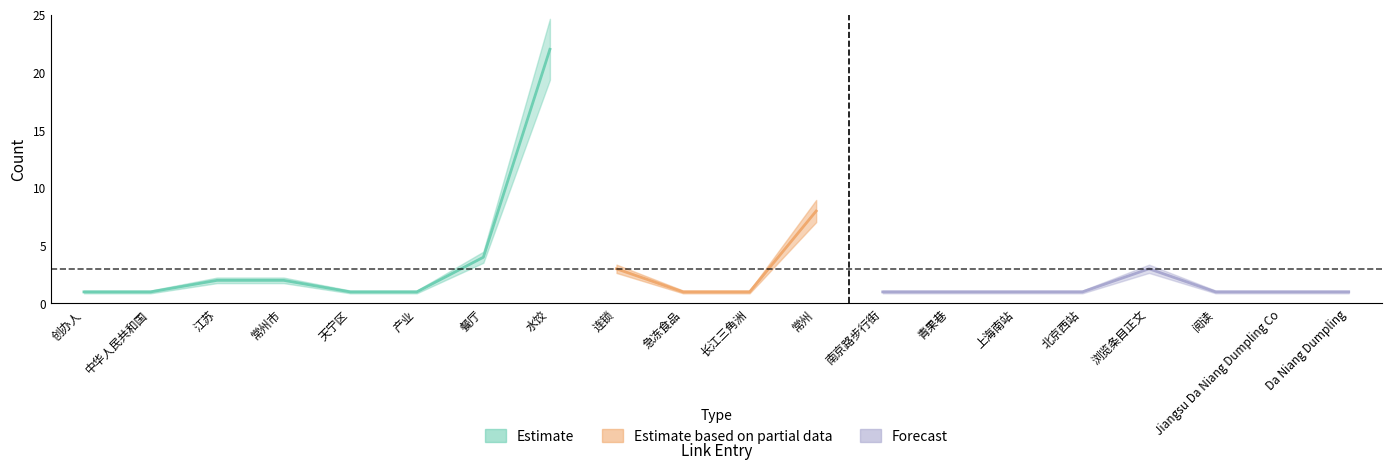

What is the value of the Count point at the 18th from the left?

1